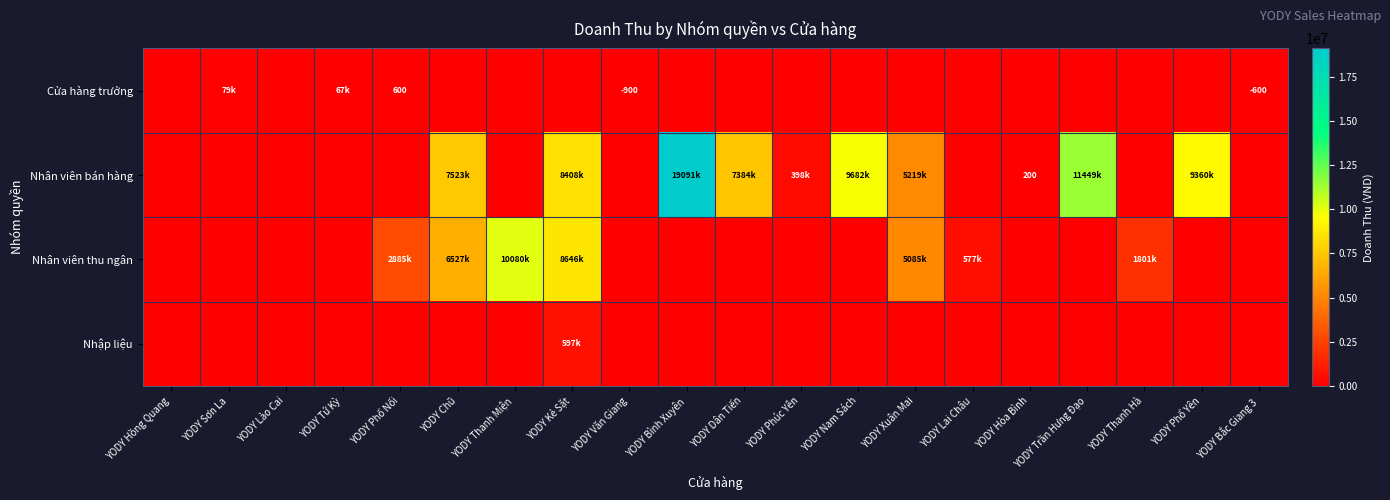

The Cửa hàng trưởng series shows -600 at YODY Bắc Giang 3. True or false?

True